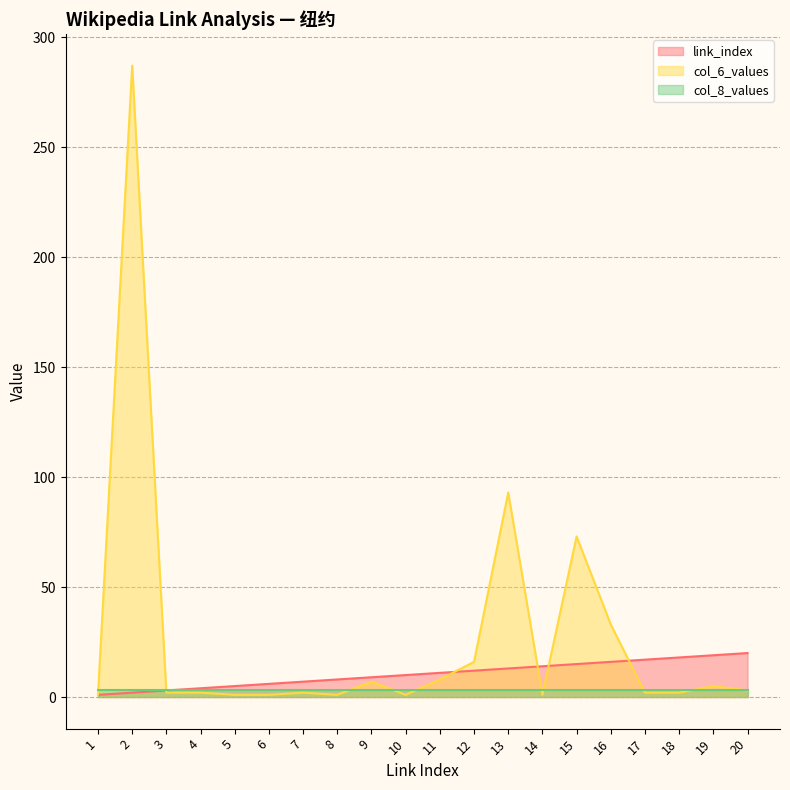

True or false: link_index has a value of 15 at 15.

True